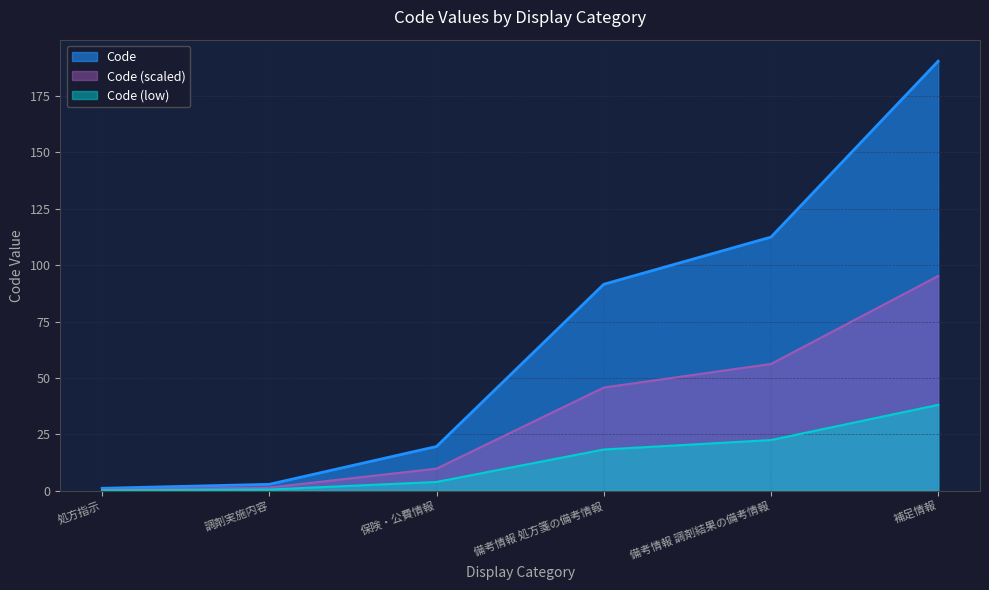

Reading right to left, extract all data points from this chart.

補足情報=190.4	備考情報 調剤結果の備考情報=112.4	備考情報 処方箋の備考情報=91.5	保険・公費情報=19.6	調剤実施内容=2.9	処方指示=1.1